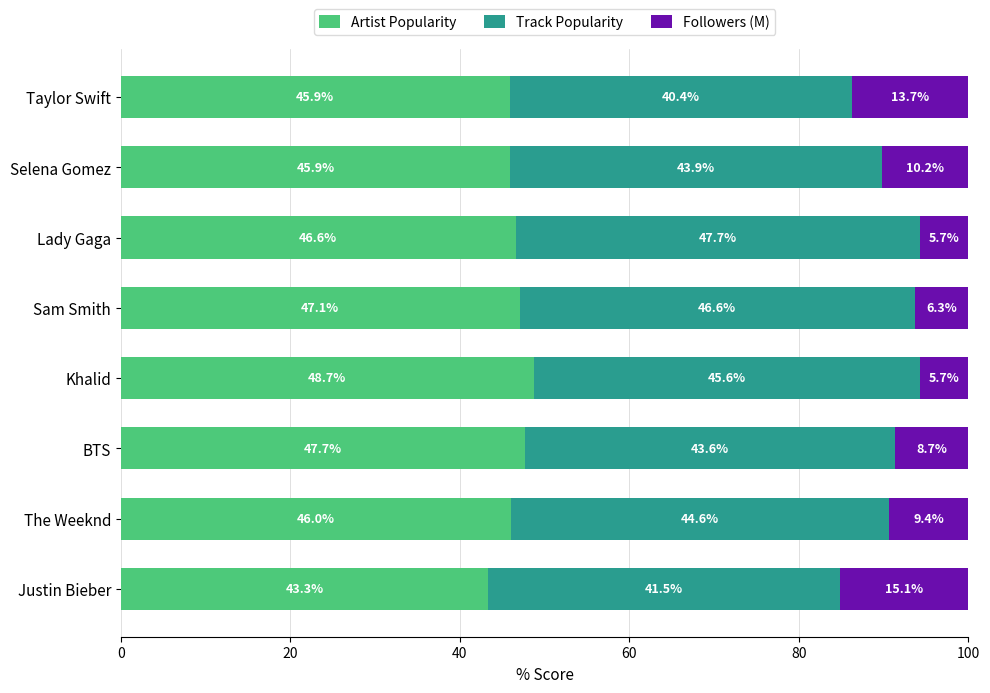

The value of Artist Popularity at BTS is 47.7. True or false?

True